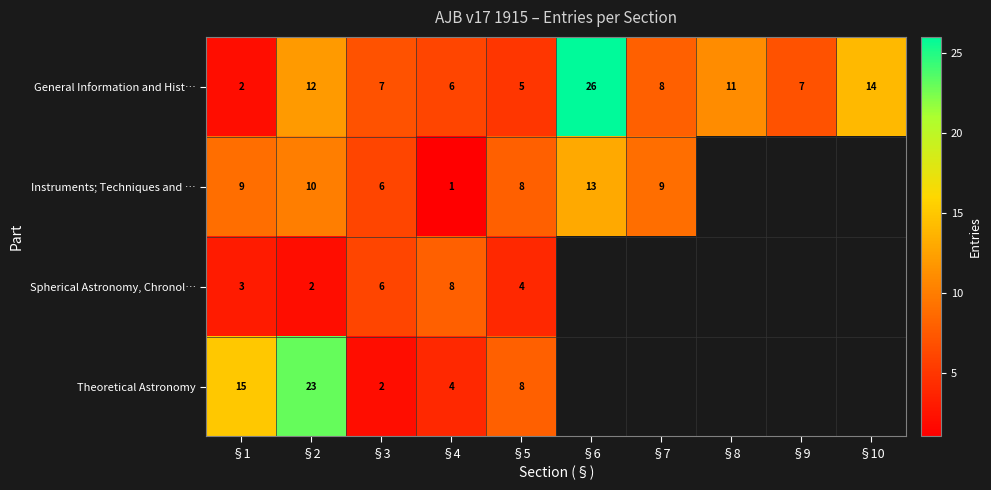

Which category has the lowest value across all series?

§4